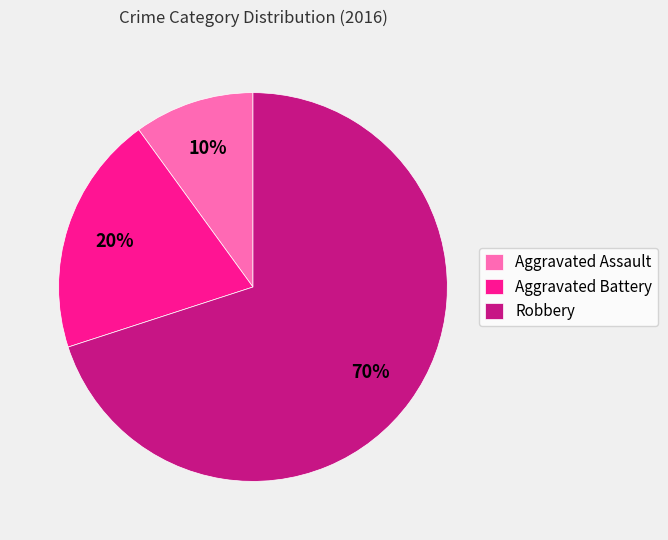

Between Aggravated Assault and Aggravated Battery, which is larger?

Aggravated Battery